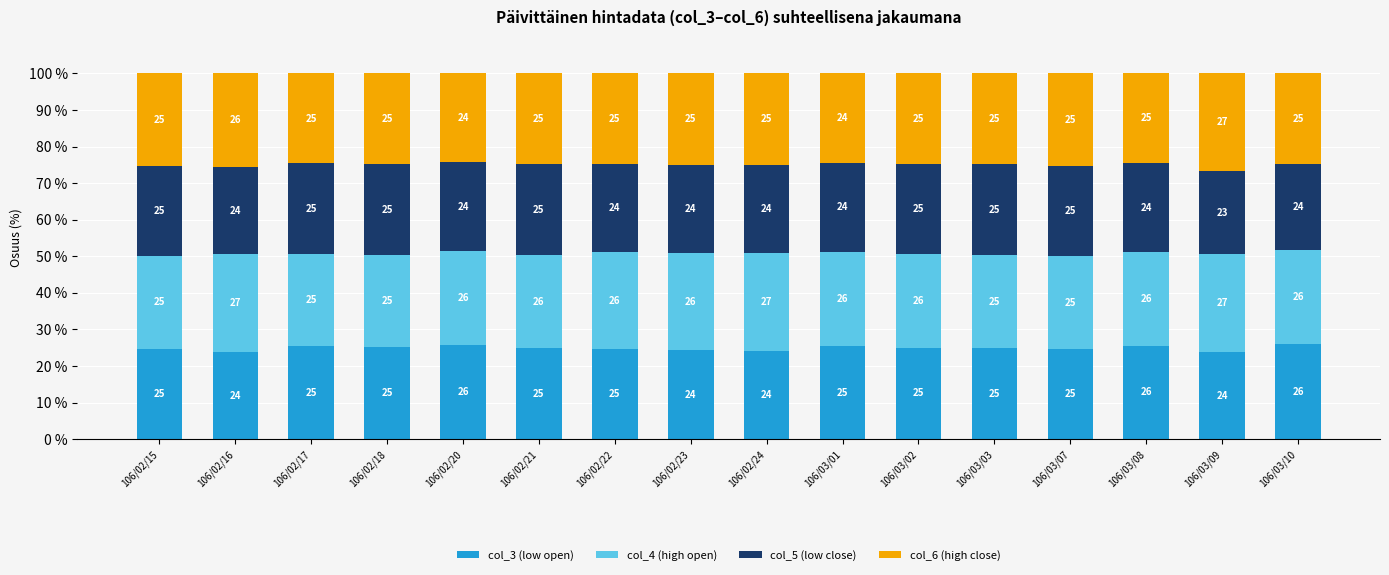

At which label is col_3 (low open) closest to 24?

106/02/16